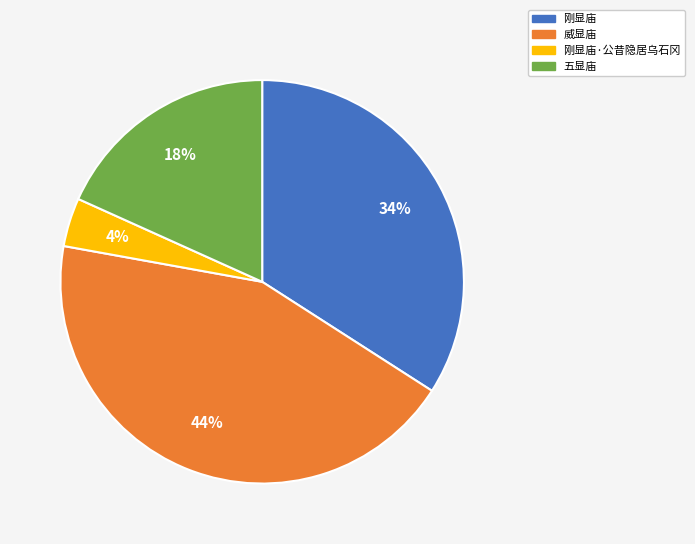

To the nearest percent, what is the combined percentage of 刚显庙 and 五显庙?

52%